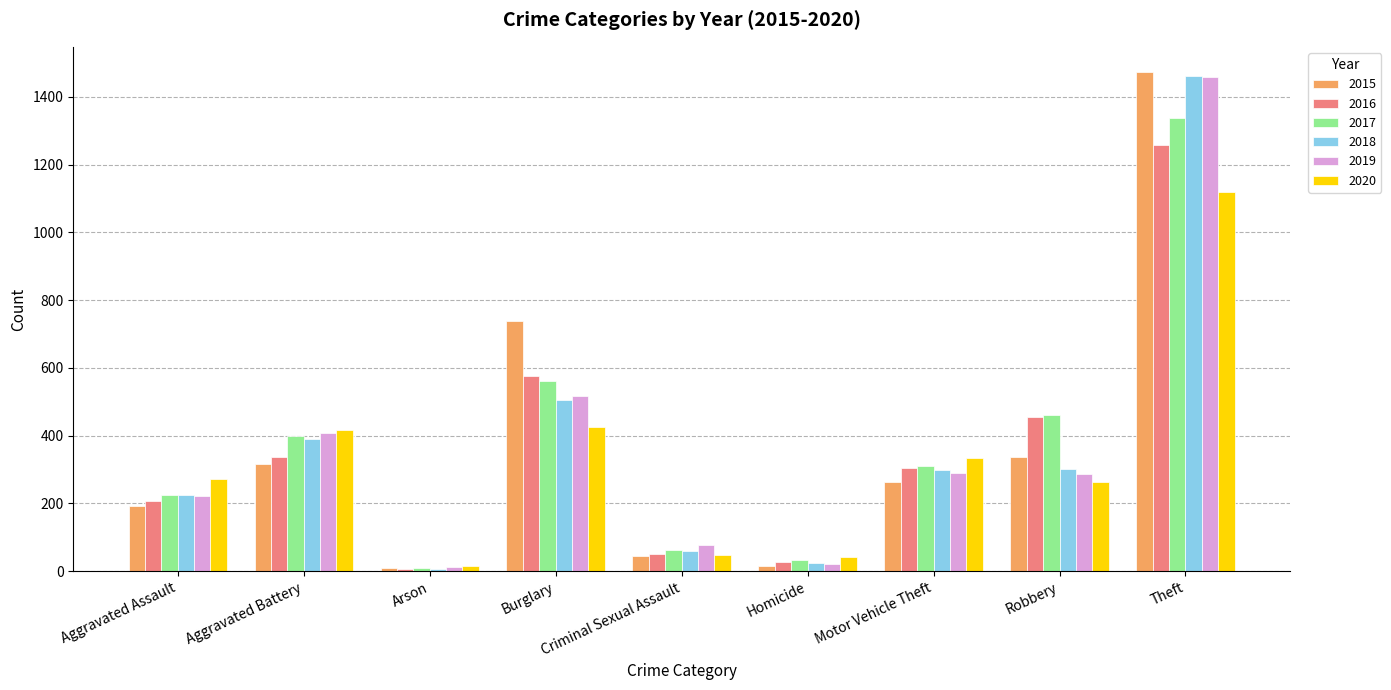

Is it true that 2020 equals 273 at Aggravated Assault?

True